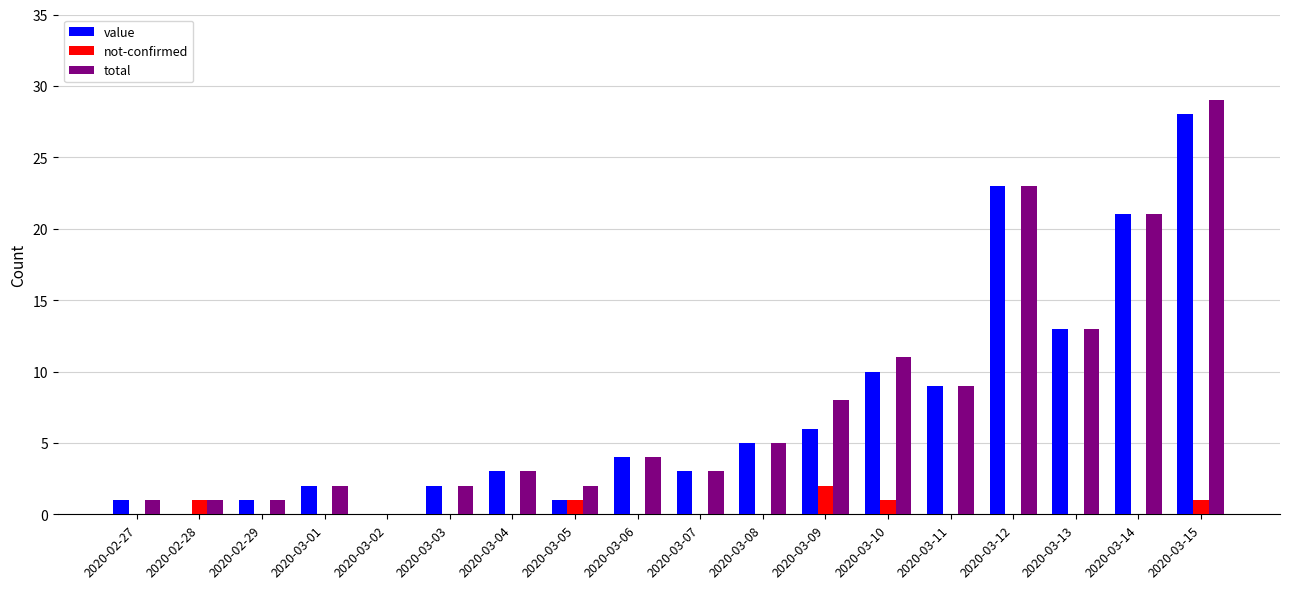

Where is value nearest to the value 14?

2020-03-13